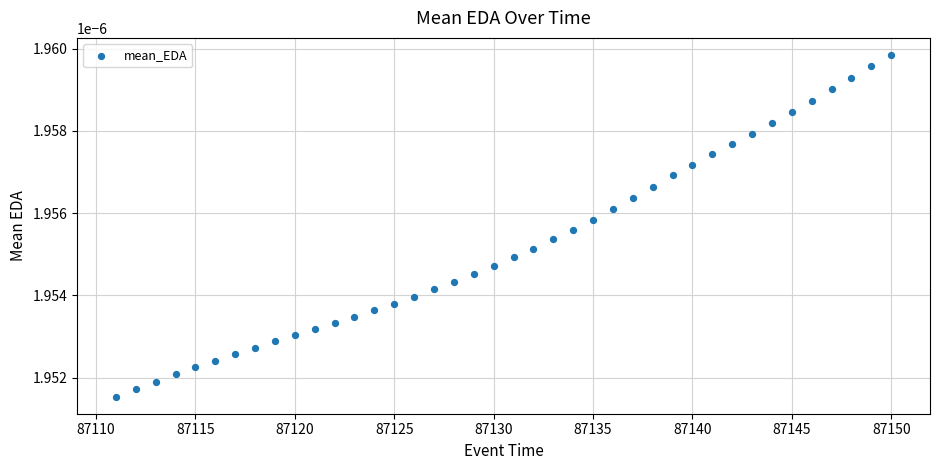

What is the range of X values (max minus min)?

39.0